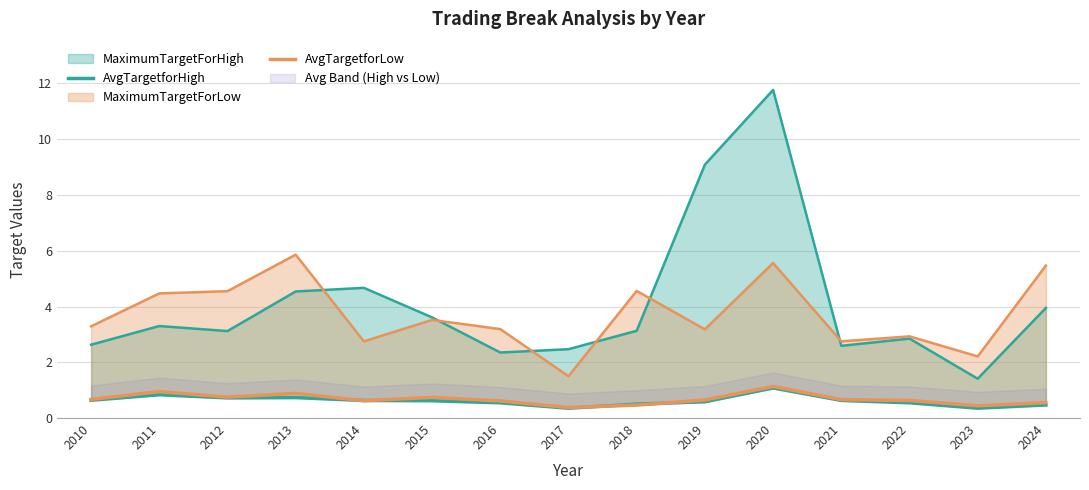

Which category has the highest value across all series?

2020